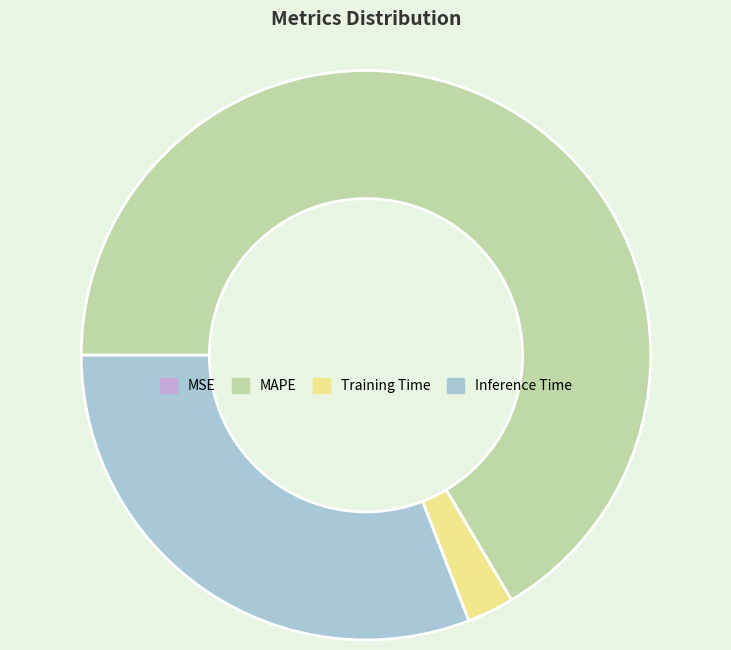

What is the ratio of the value at Inference Time to the value at MAPE?

0.5